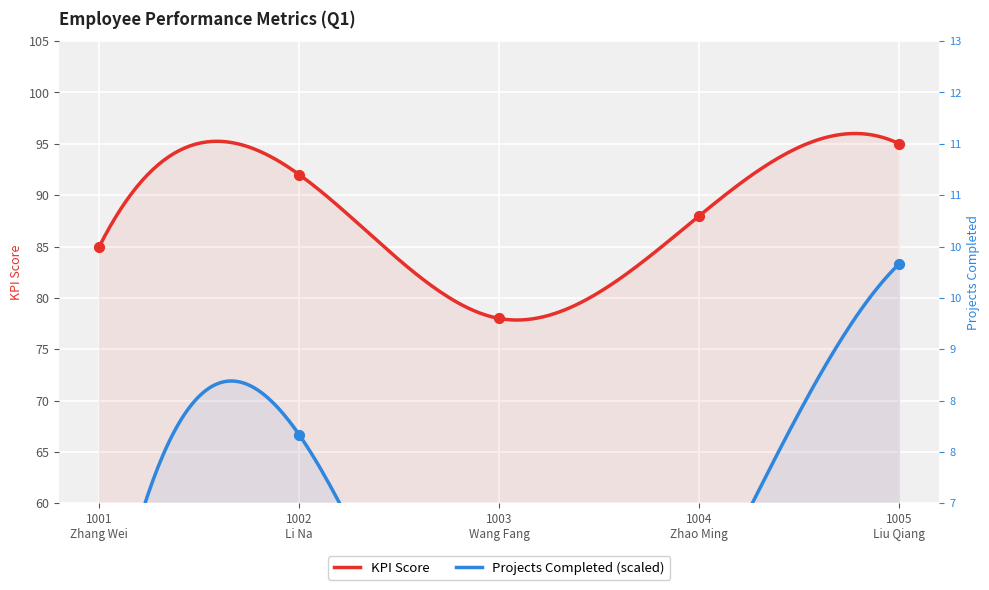

Which series has the largest total across all categories?

KPI Score